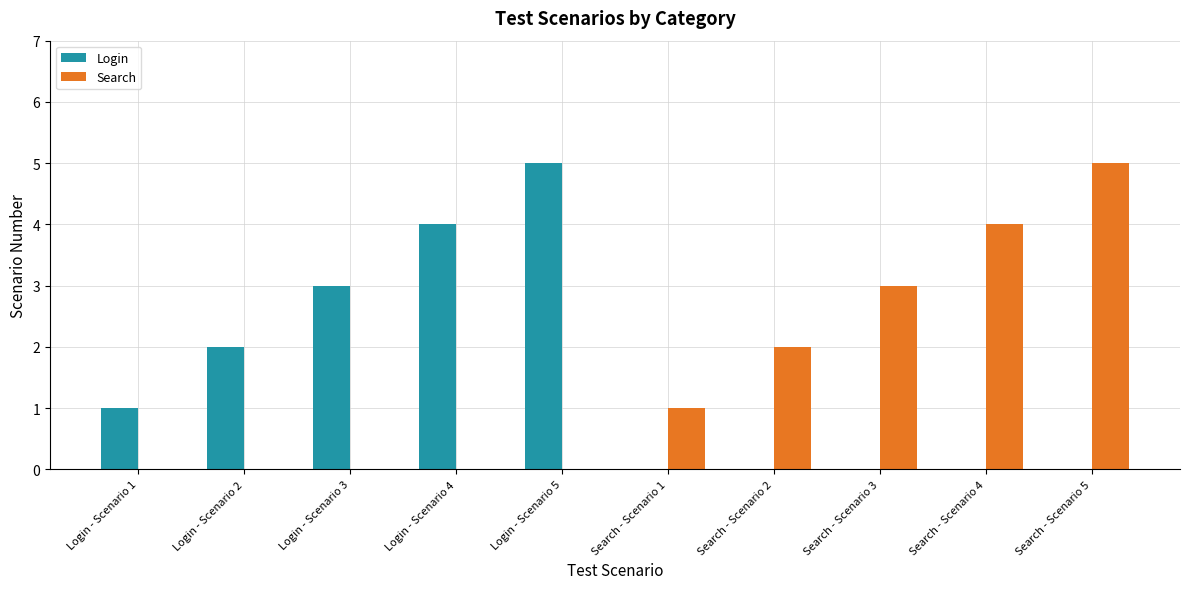

Which series changed the most between Login - Scenario 4 and Search - Scenario 3?

Login